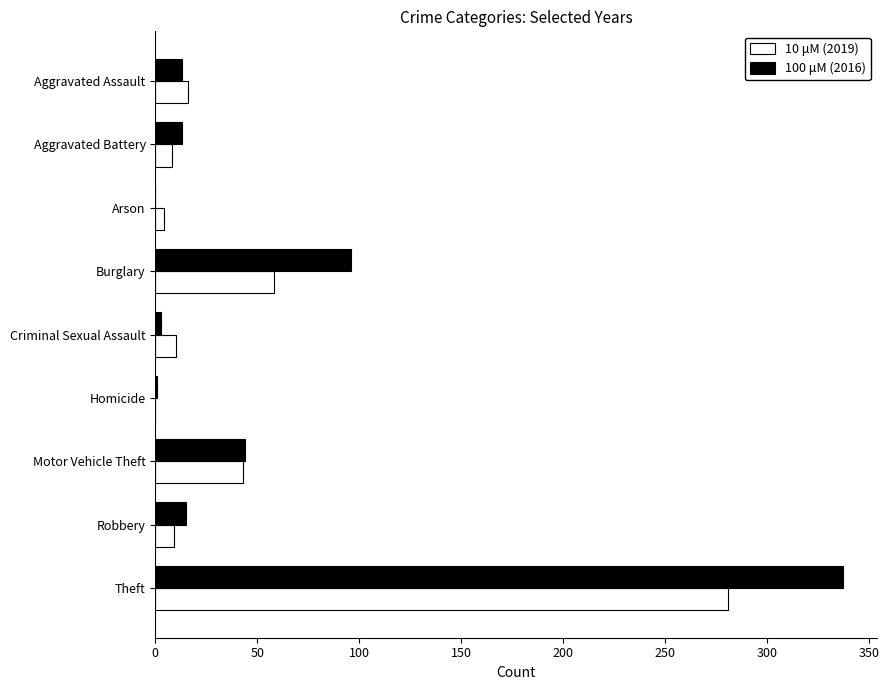

What is the maximum value for 100 μM (2016)?

337